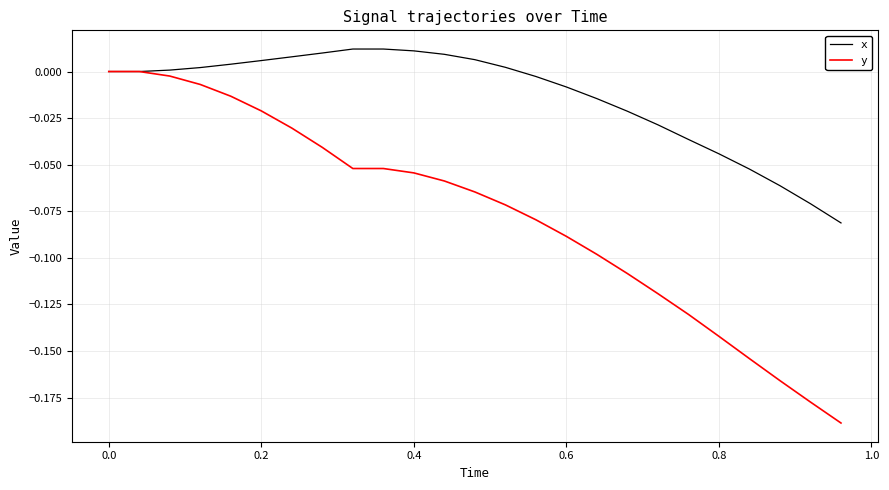

Rank the series by their average value, from highest to lowest.

x, y